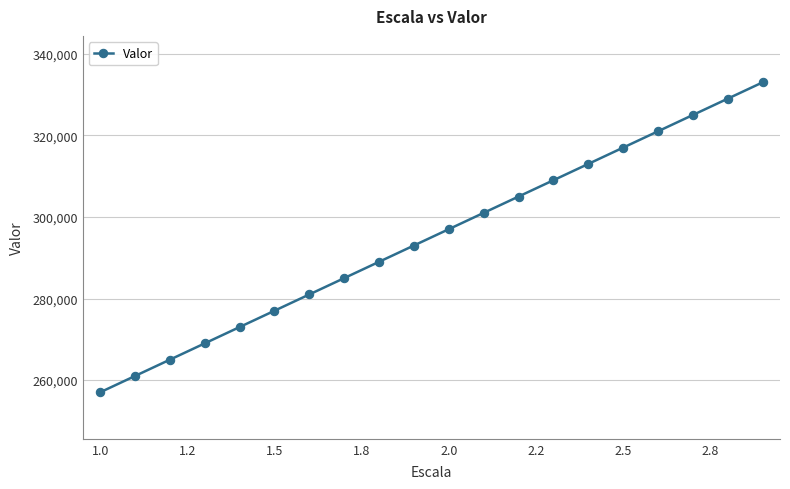

Count the number of categories in the chart.

20